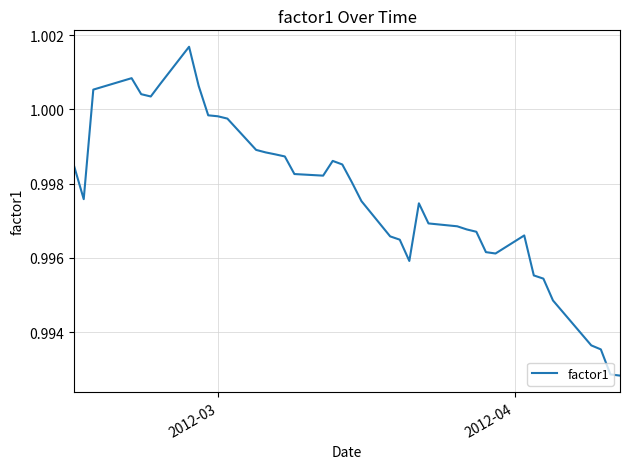

What is the greatest value displayed?

1.0